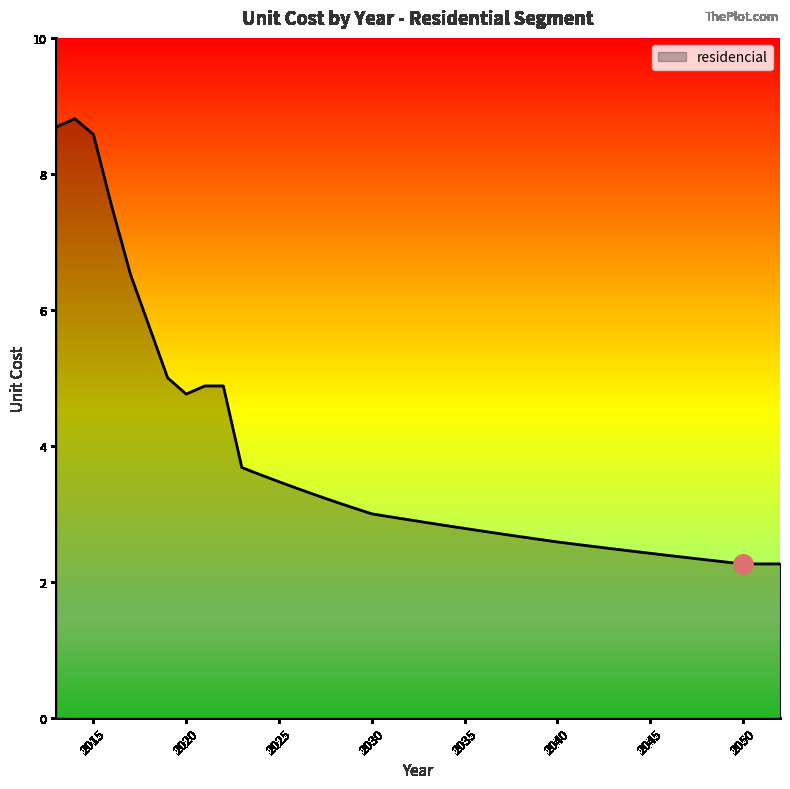

What is the smallest value displayed?

2.3